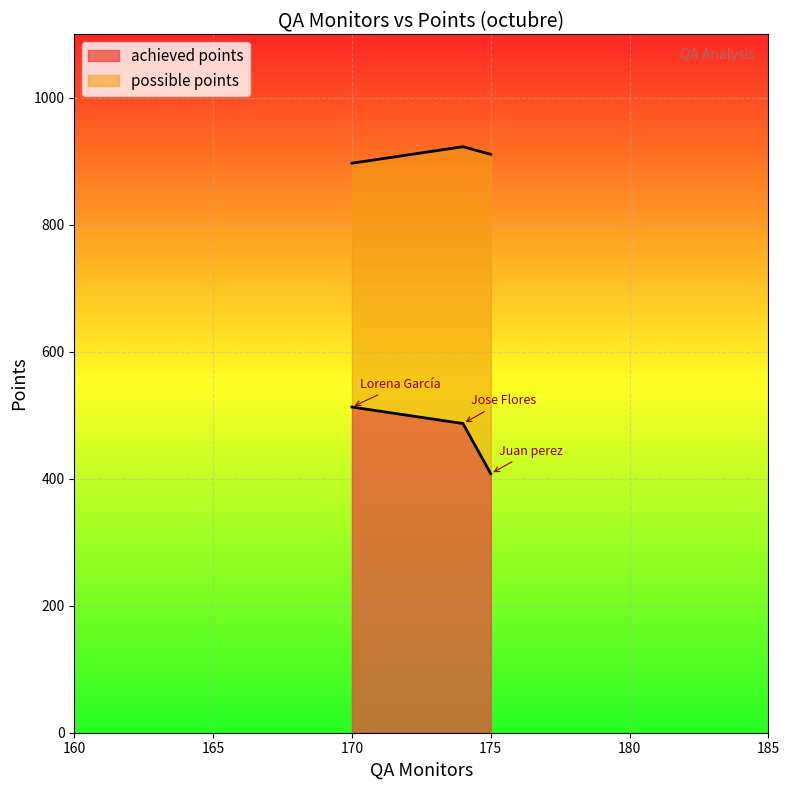

What is the sum of the possible points values at Juan perez and Jose Flores?

1834